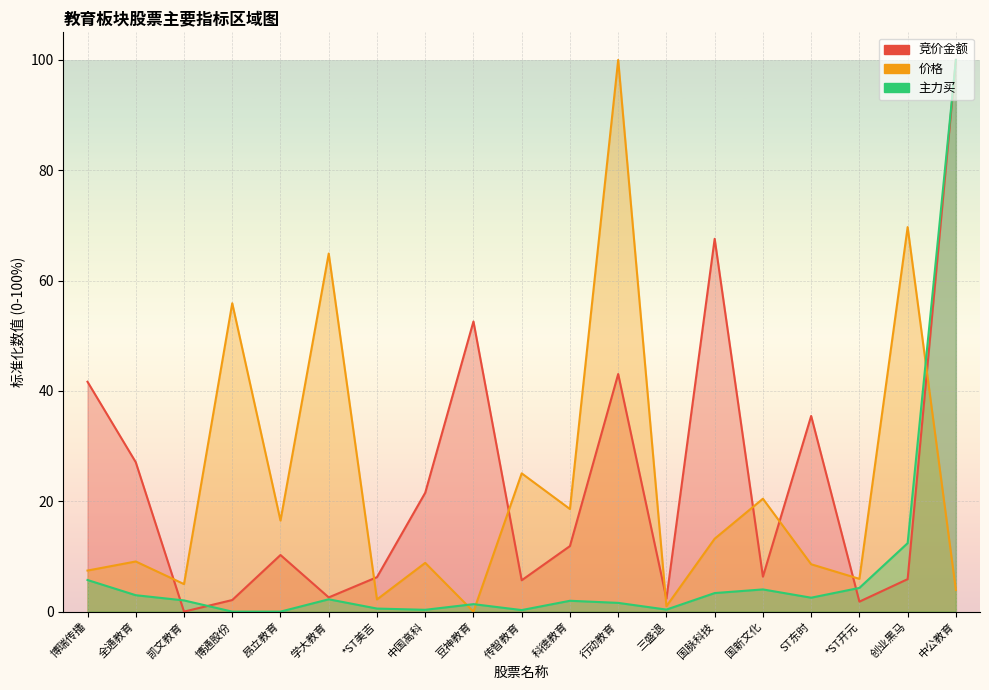

Which series has the largest range (max minus min)?

竞价金额